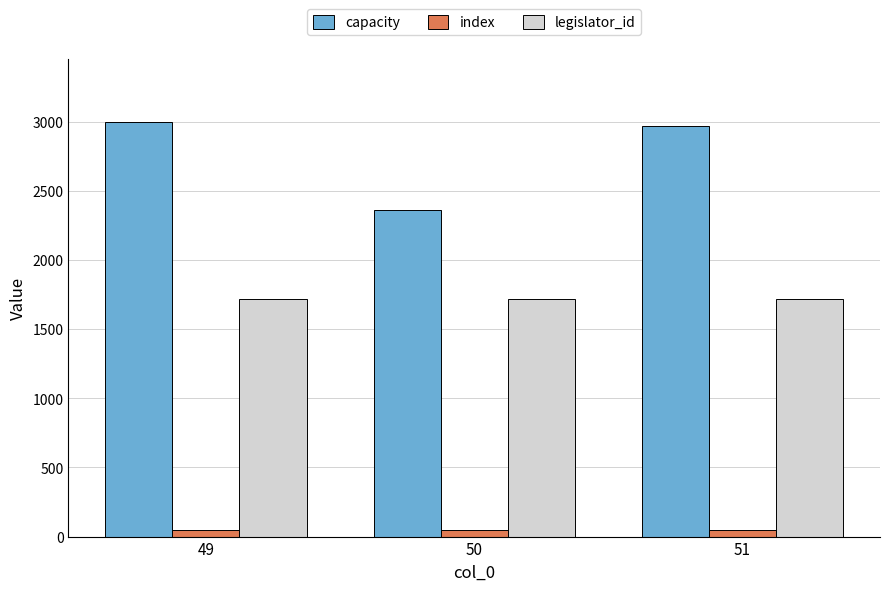

What is the difference between the index values at 51 and 50?

1